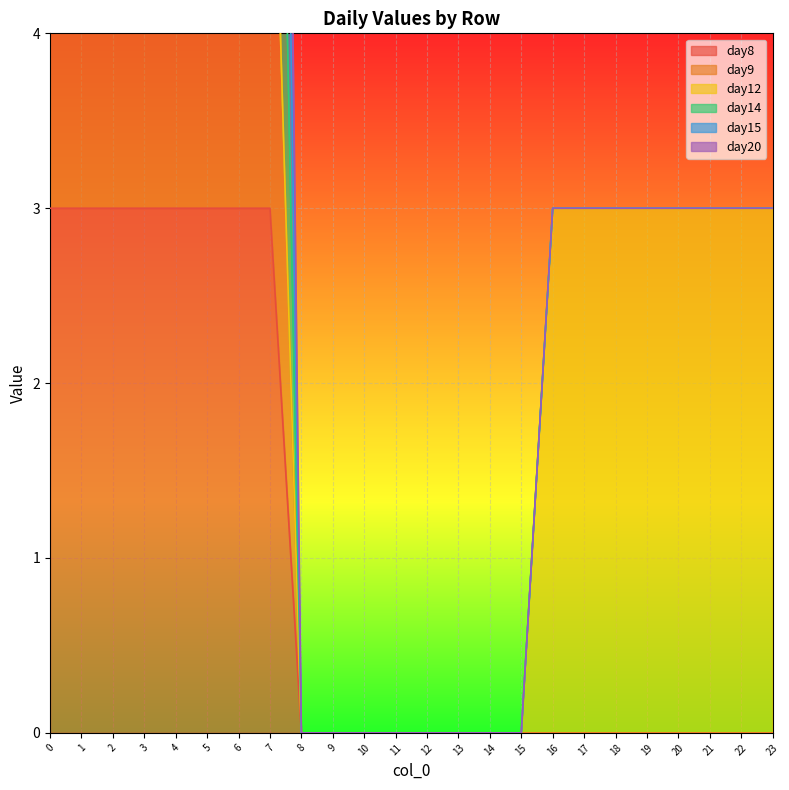

Where is day14 nearest to the value 7?

16